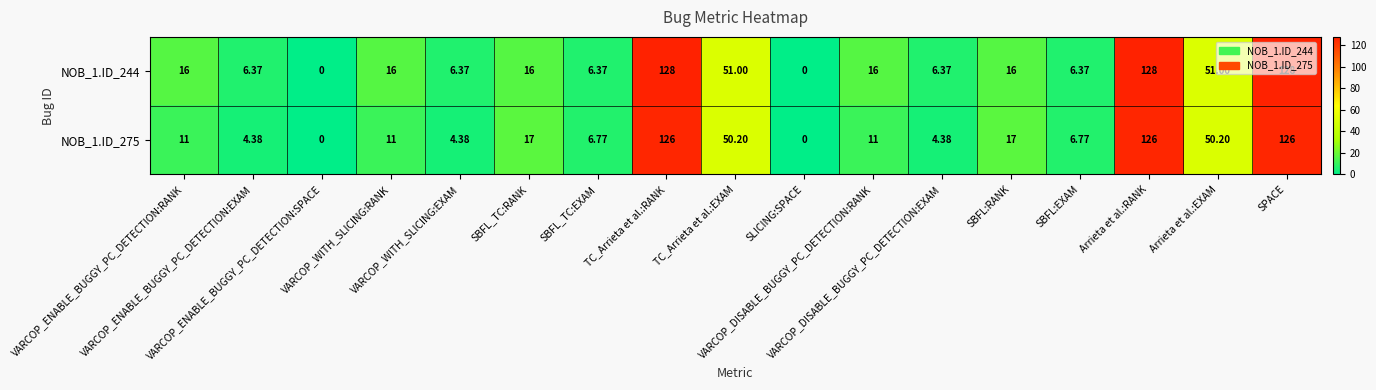

Rank the series by their maximum value, from highest to lowest.

NOB_1.ID_244, NOB_1.ID_275